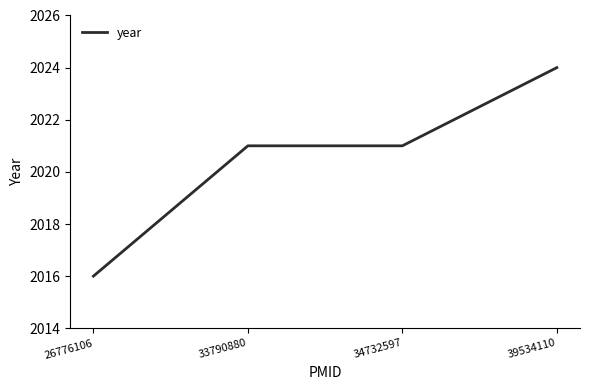

What is the approximate value at 33790880?

2021